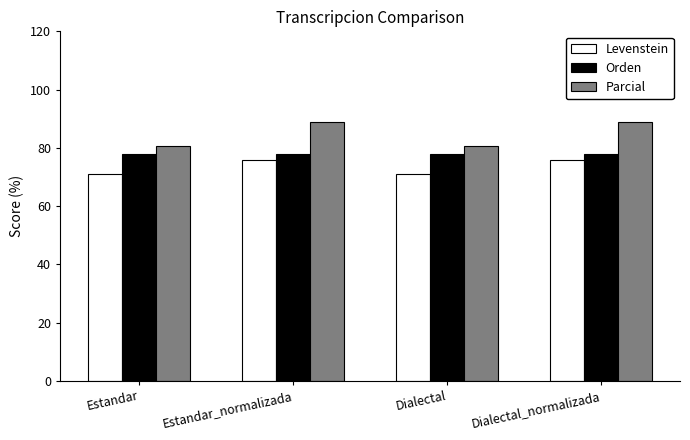

What is the label of the 3rd bar from the right?

Estandar_normalizada